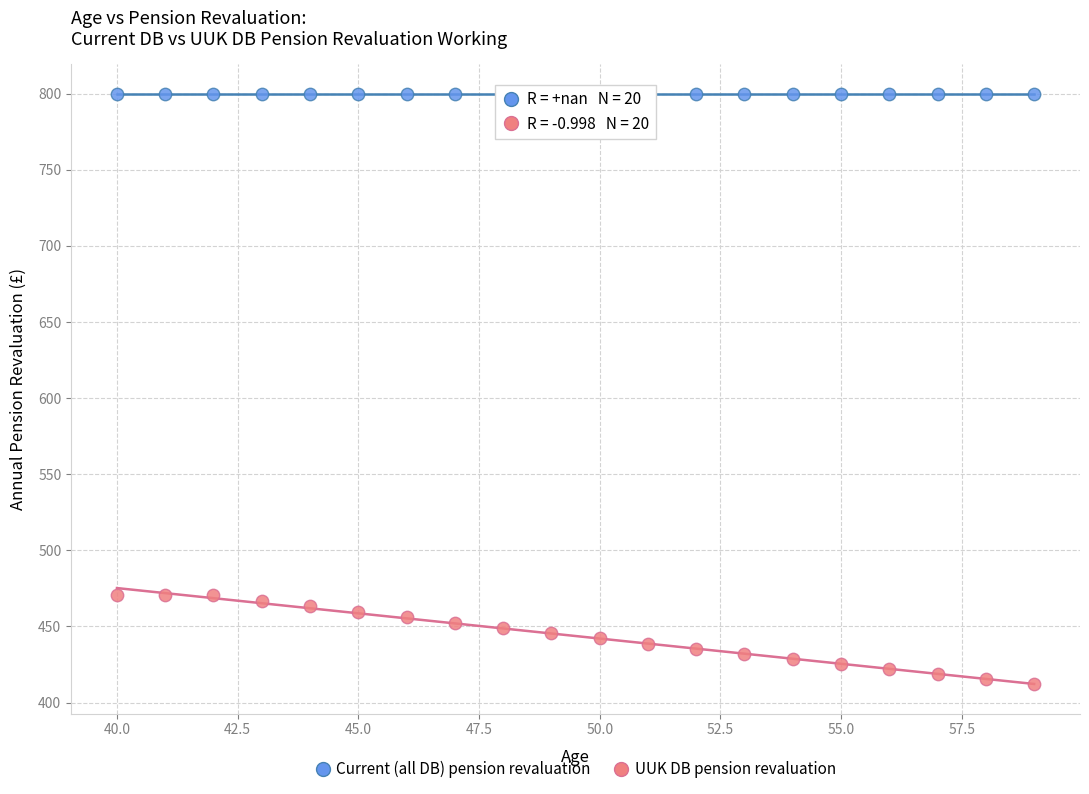

Which series contains the lowest Y value?

UUK DB pension revaluation